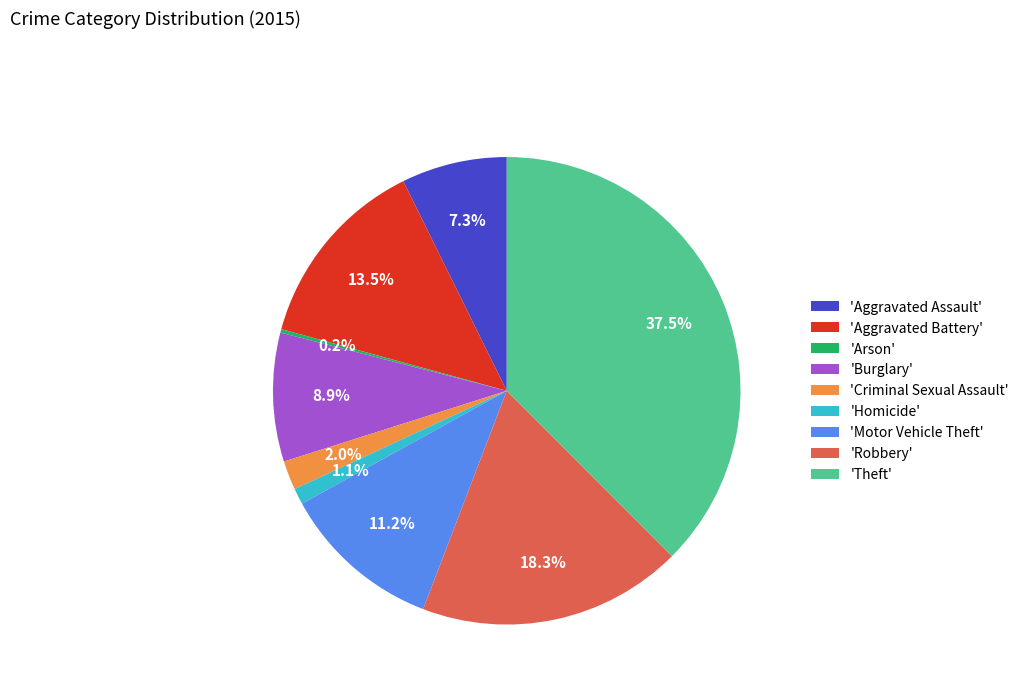

Is there a majority slice in this chart?

No